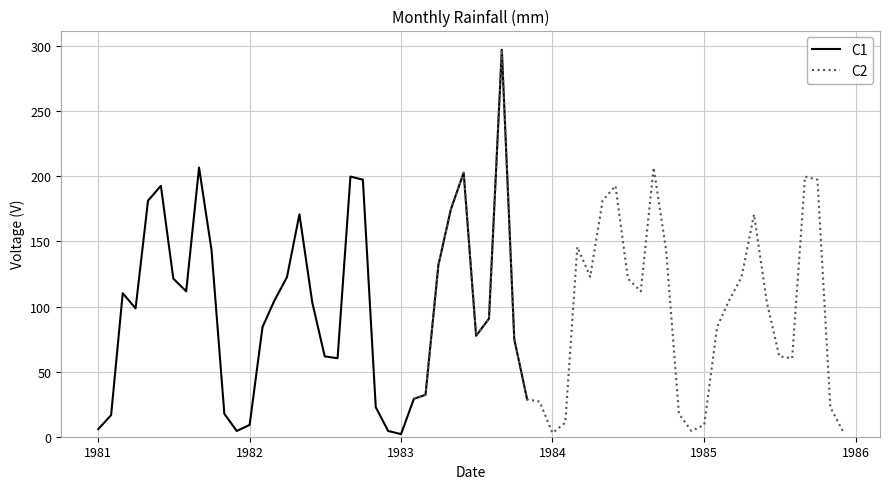

True or false: C2 and C1 intersect in this chart.

True